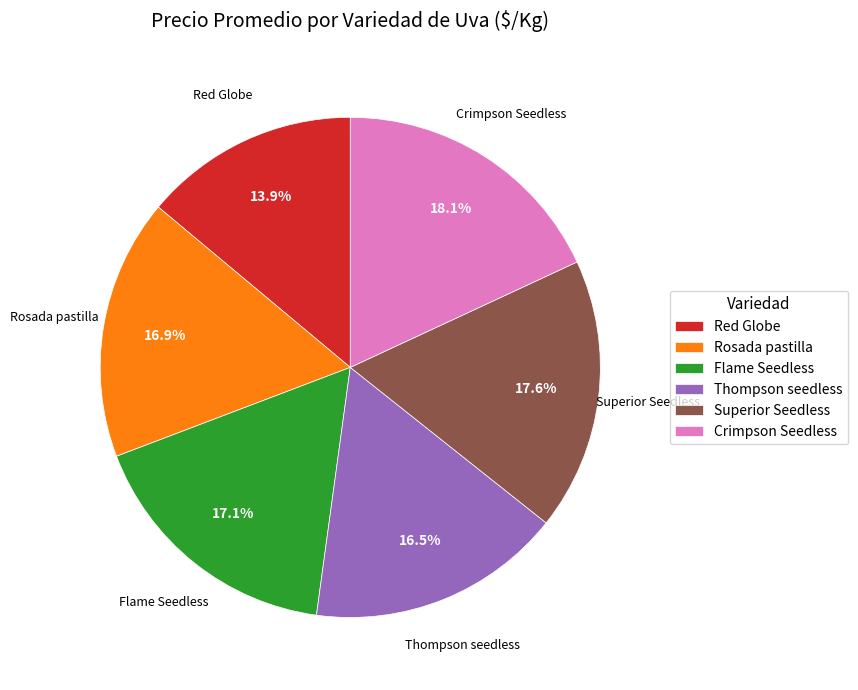

How many segments does this pie chart have?

6